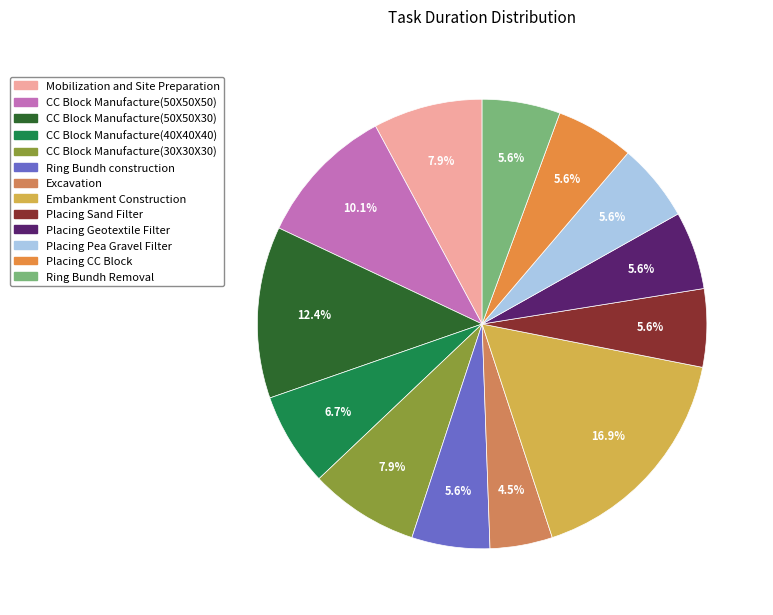

What percentage do Placing CC Block and CC Block Manufacture(30X30X30) together represent?

13.5%